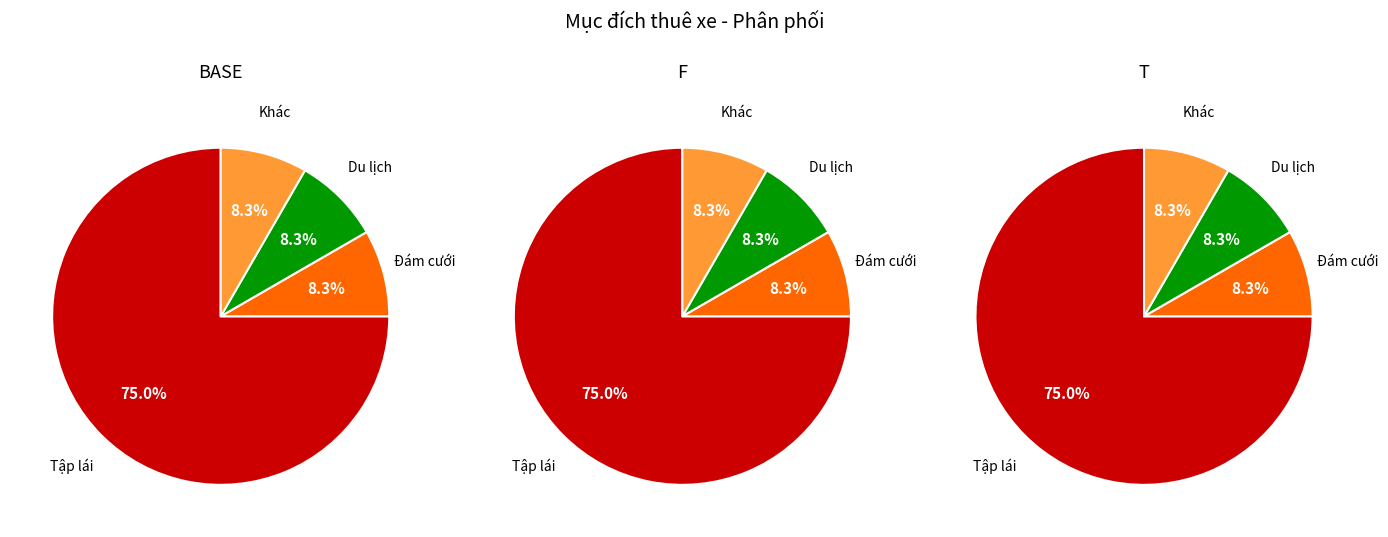

How many segments does this pie chart have?

4